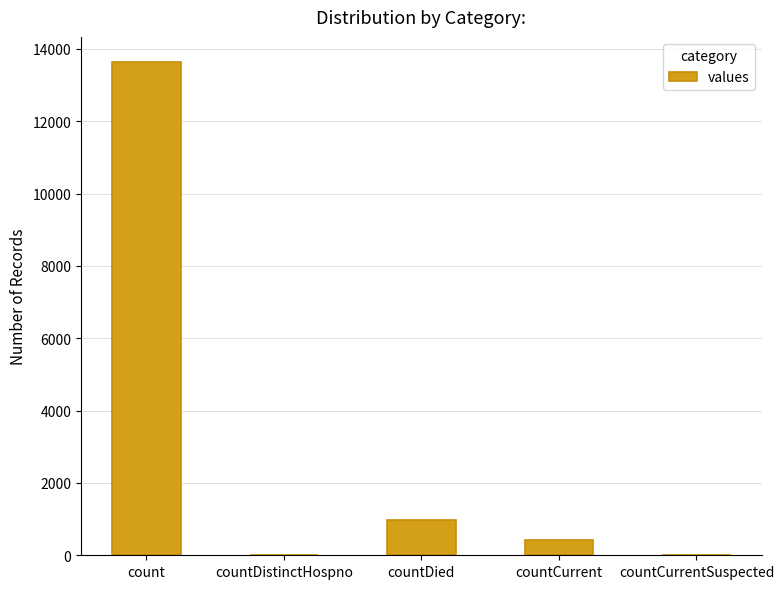

What is the change in value from countCurrent to countCurrentSuspected?

-426